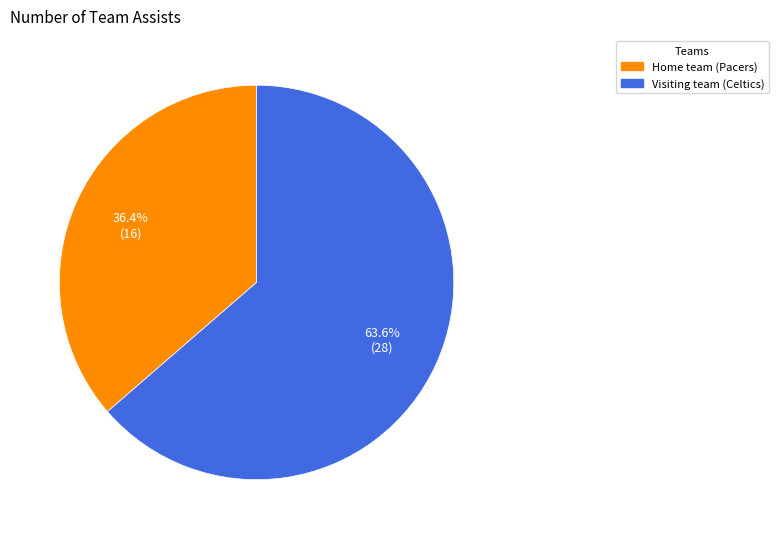

What is the smallest slice in the pie chart?

Home team (Pacers)